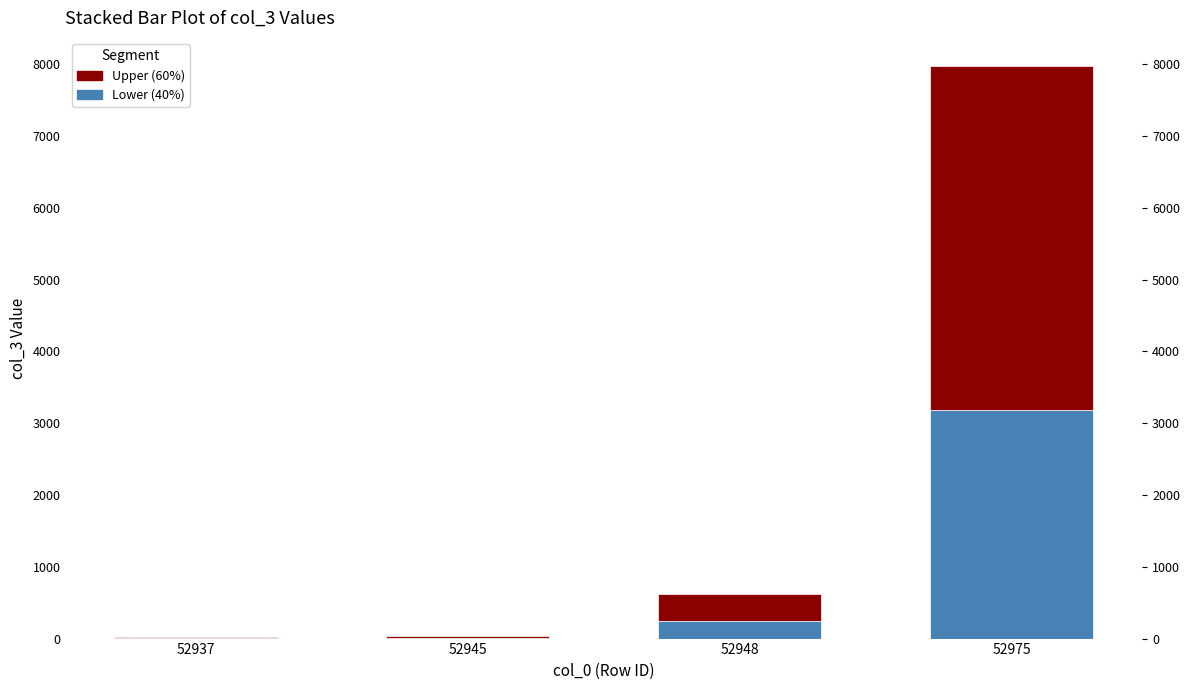

At which category is the sum across all series the highest?

52975